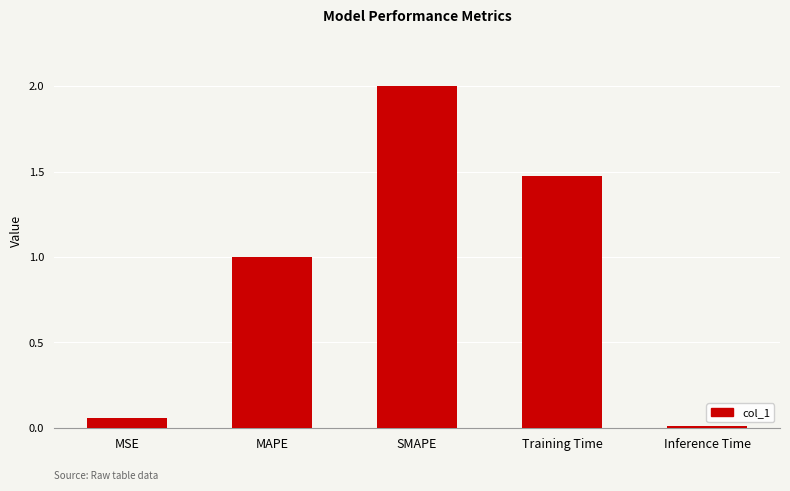

Which category has the lowest value across all series?

Inference Time